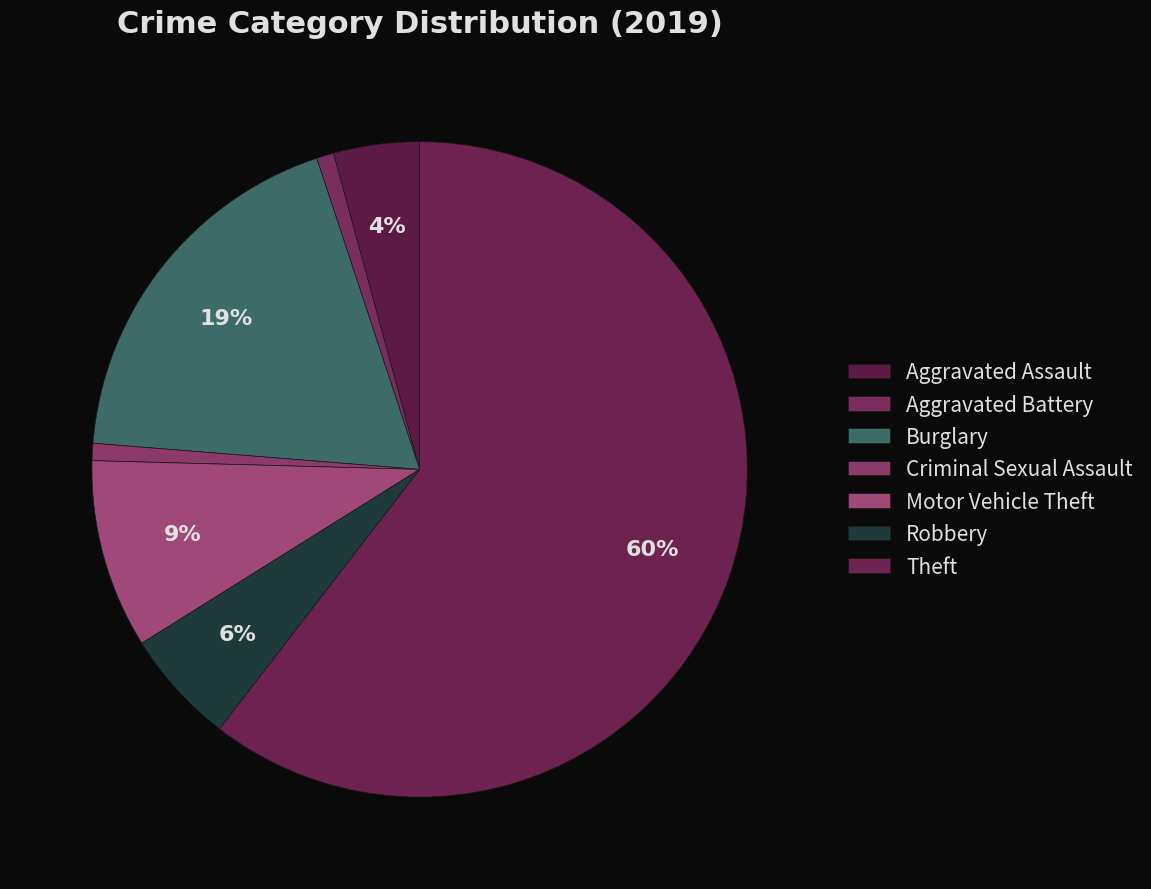

What is the largest slice in the pie chart?

Theft